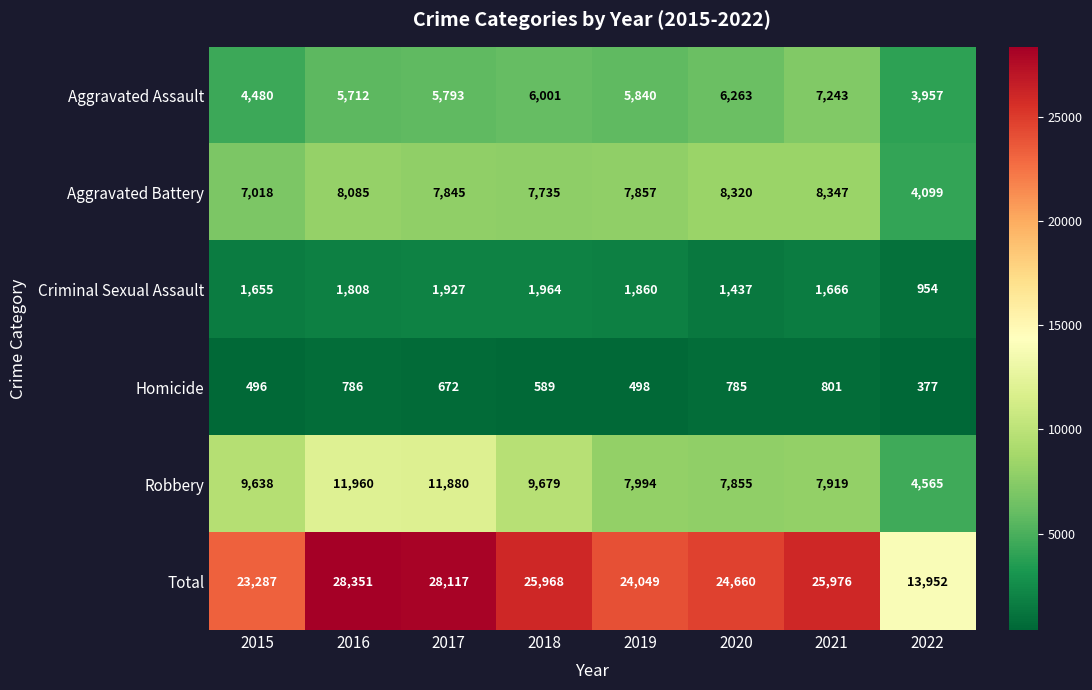

At which label is Robbery closest to 8262?

2019